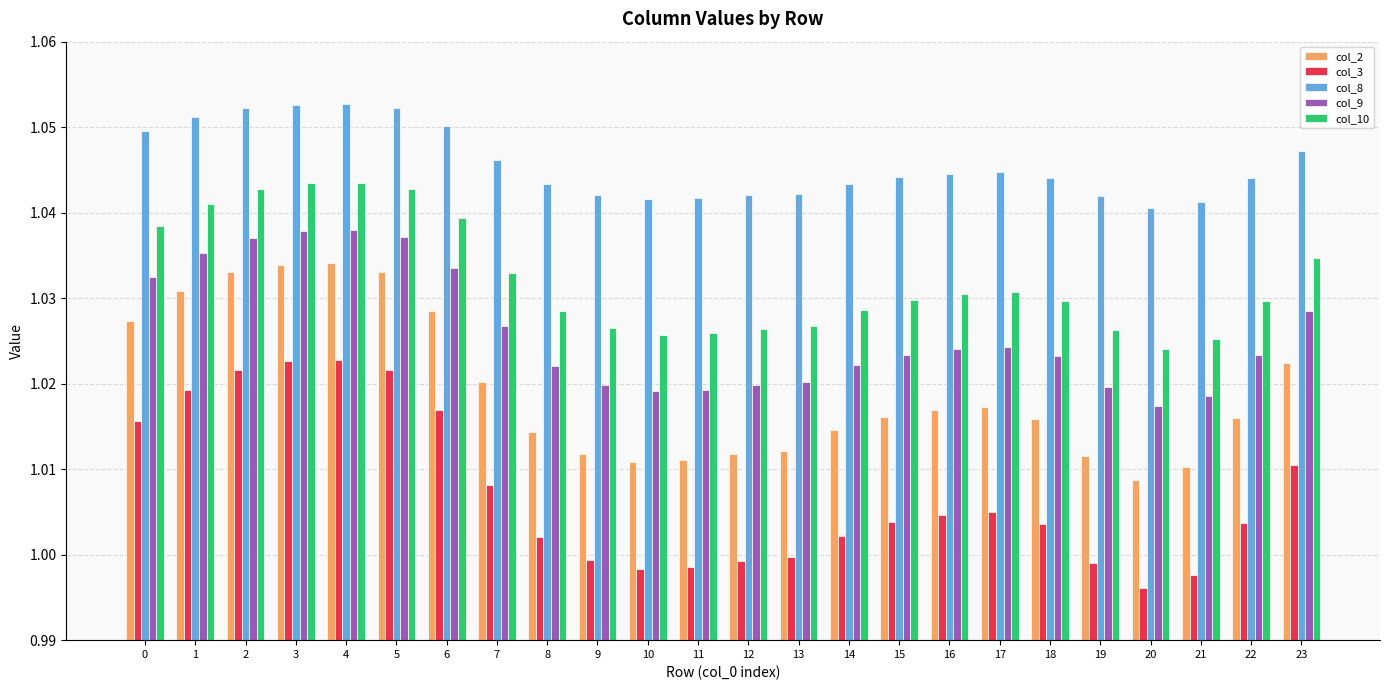

How many distinct data groups are displayed?

5